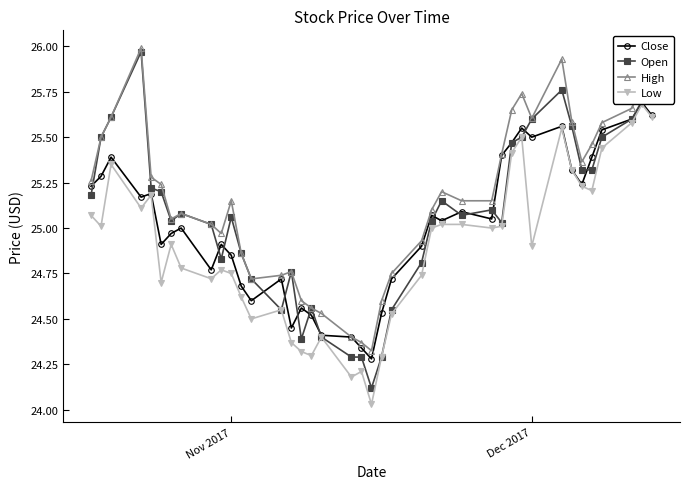

Rank the series by their average value, from lowest to highest.

Low, Close, Open, High